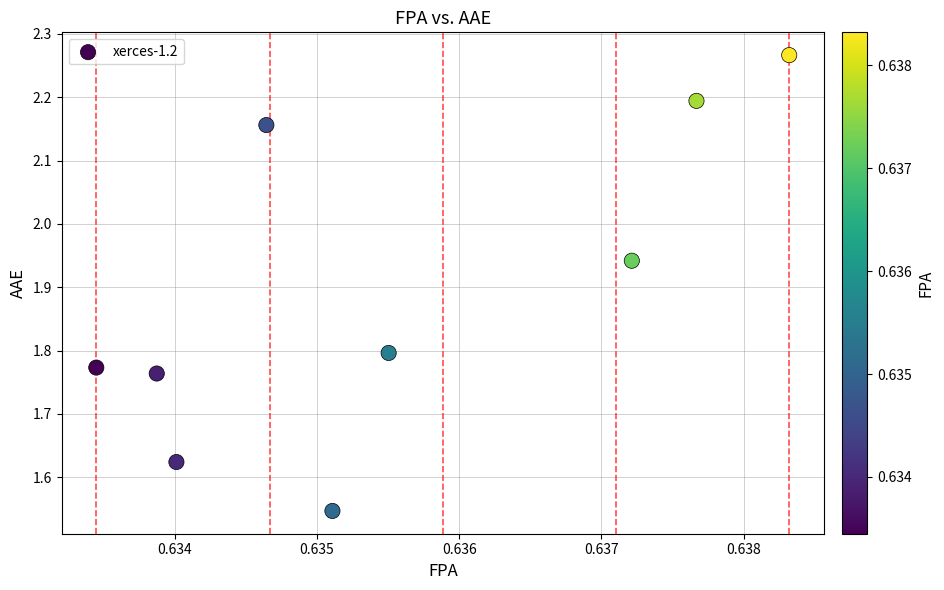

What is the average X value?

0.6